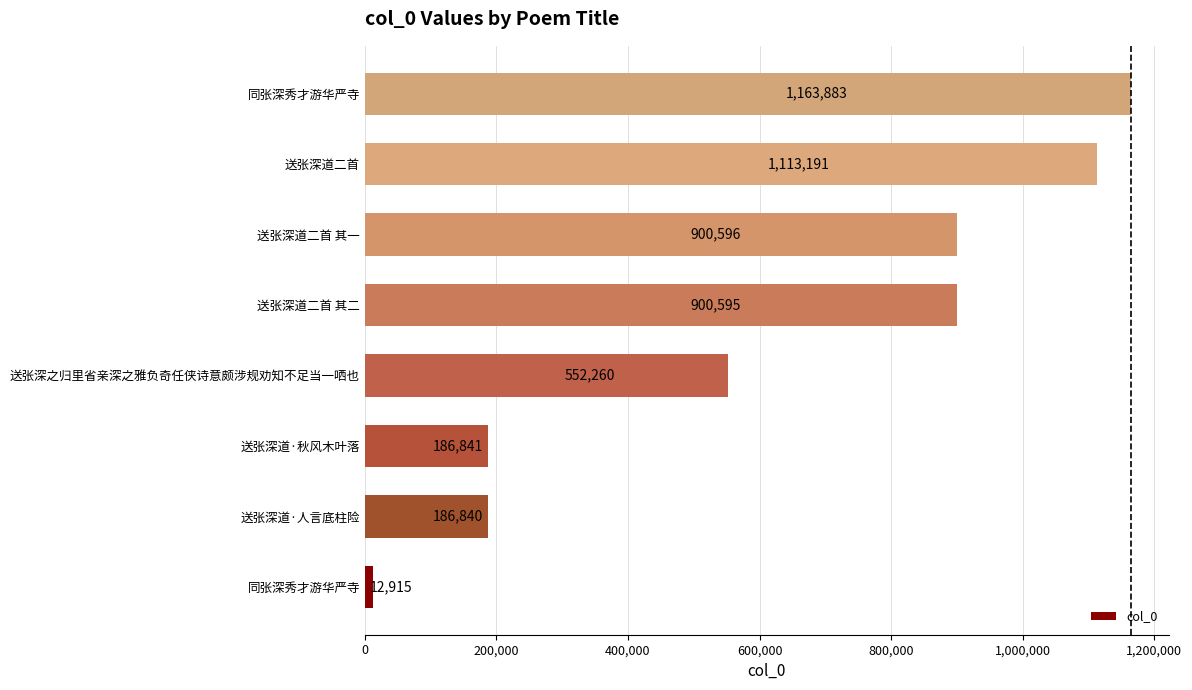

How many bars are there in total?

8